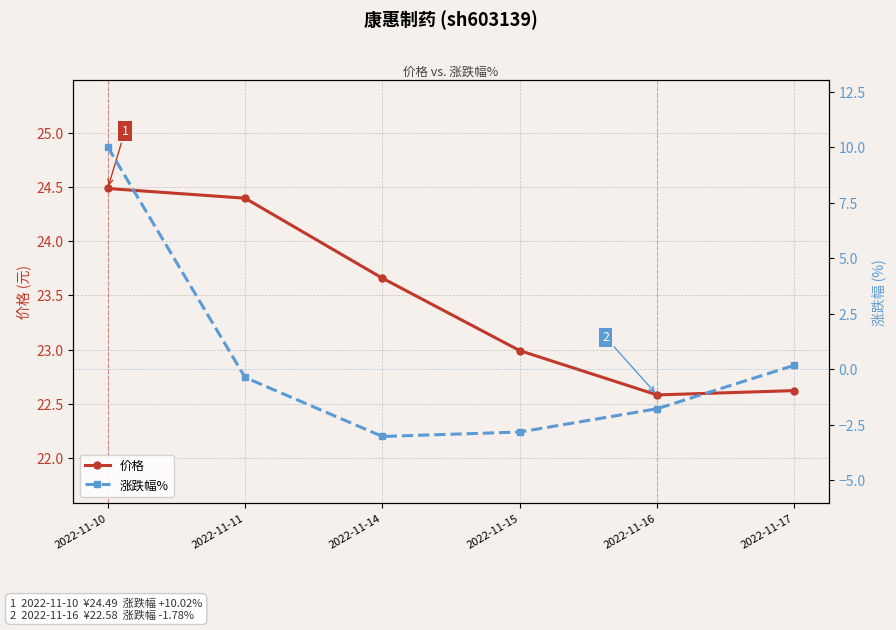

True or false: 价格 has a value of 23.7 at 2022-11-14.

True